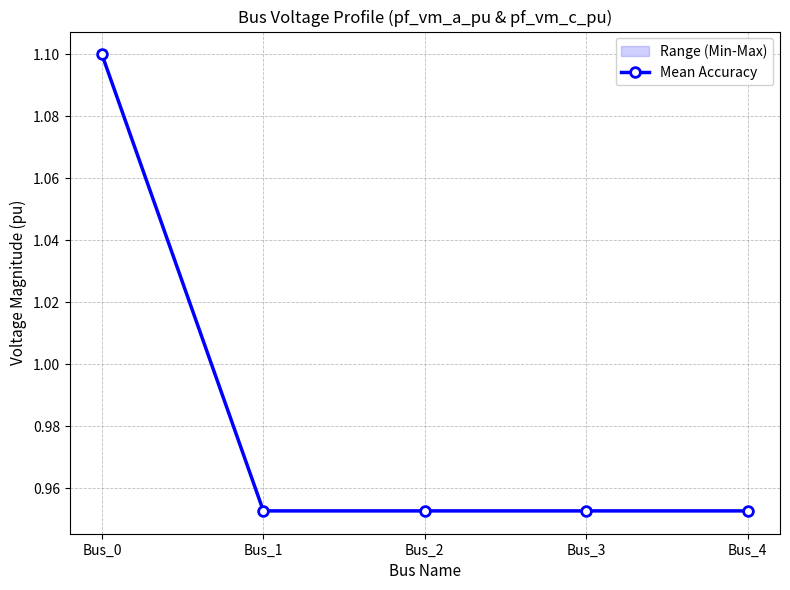

Count the number of data series in this chart.

1